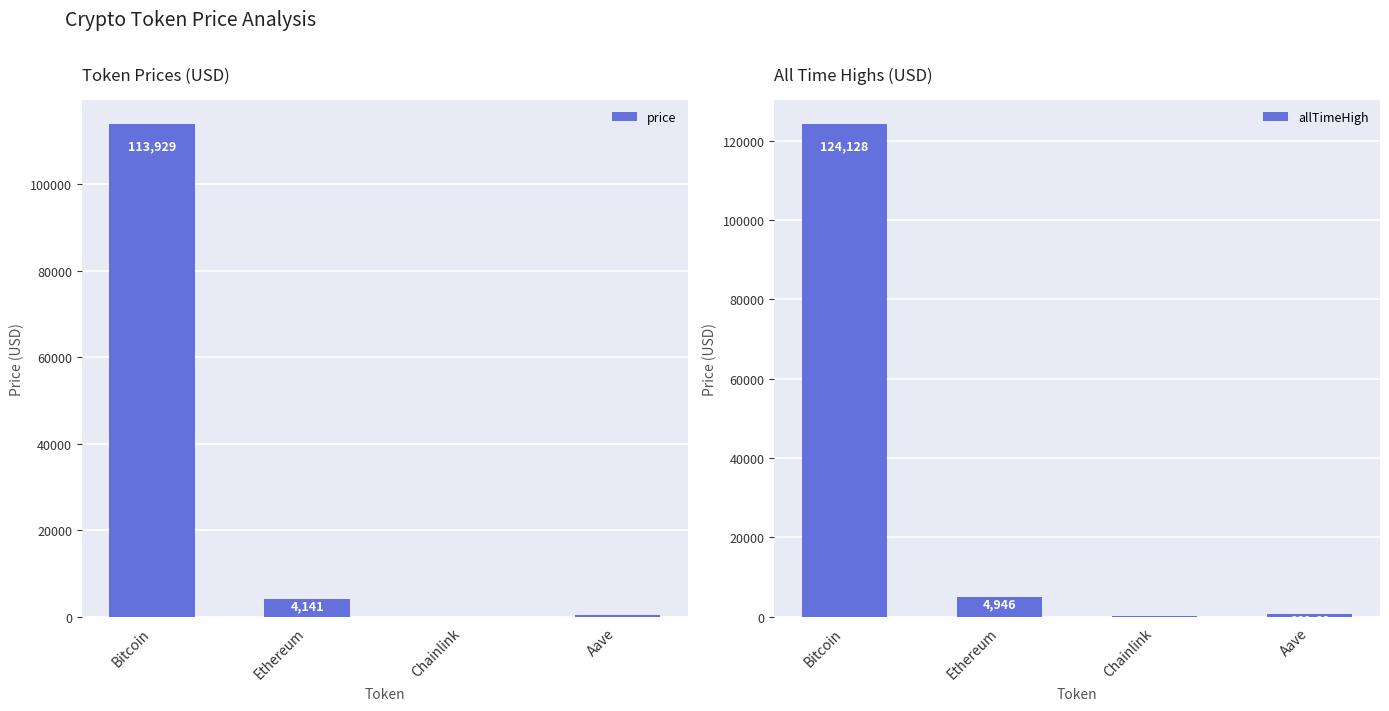

At which category is the sum across all series the highest?

Bitcoin